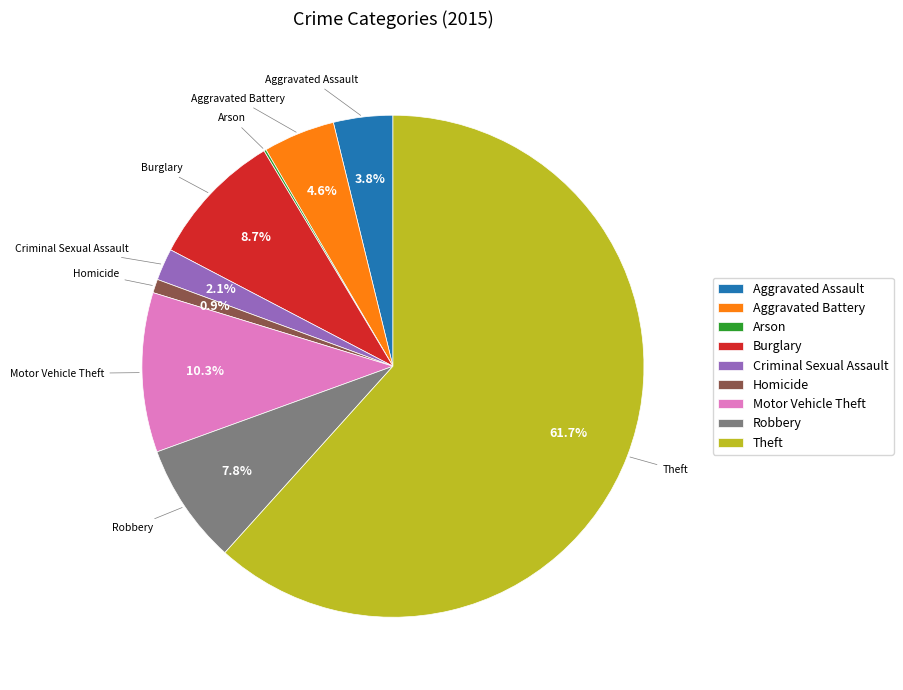

Approximately how many times larger is the value at Theft compared to Aggravated Assault?

16.2